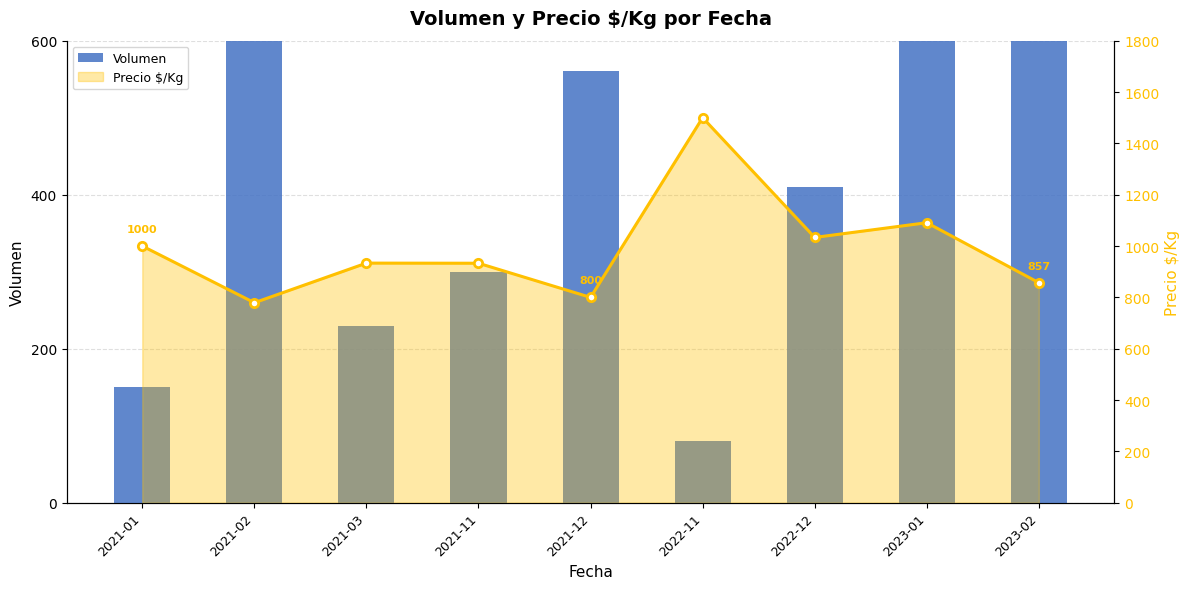

Does the chart contain stacked bars?

No